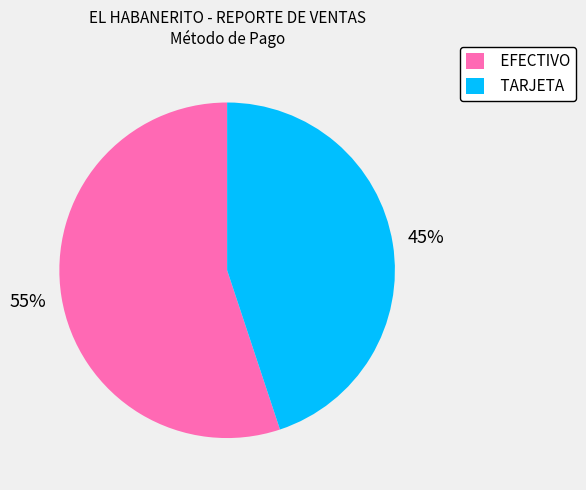

Rank the categories by value from highest to lowest.

EFECTIVO, TARJETA